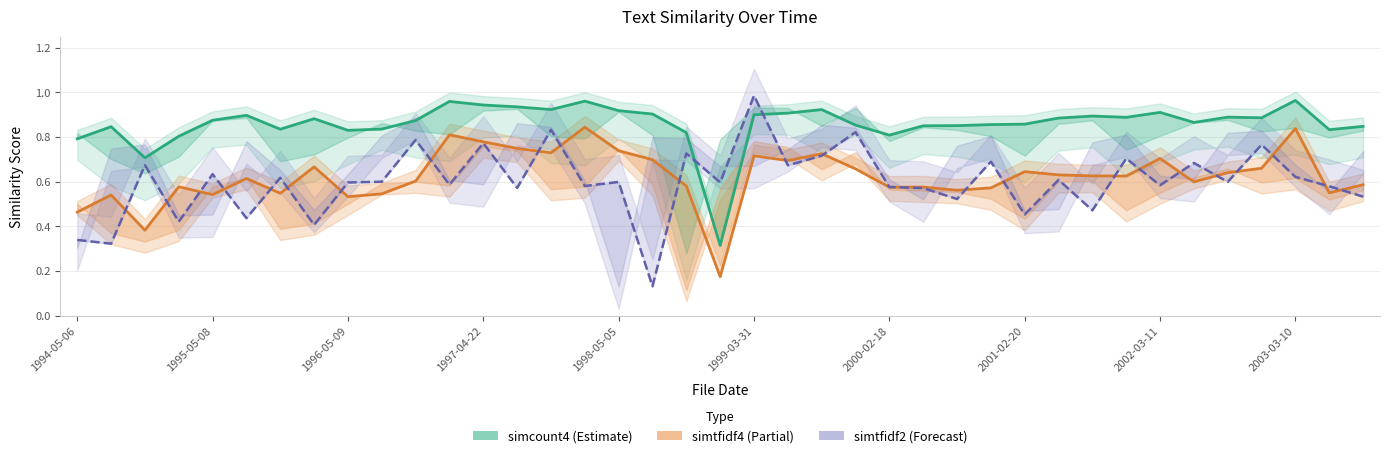

What is the maximum value for simcount4 (Estimate)?

1.0